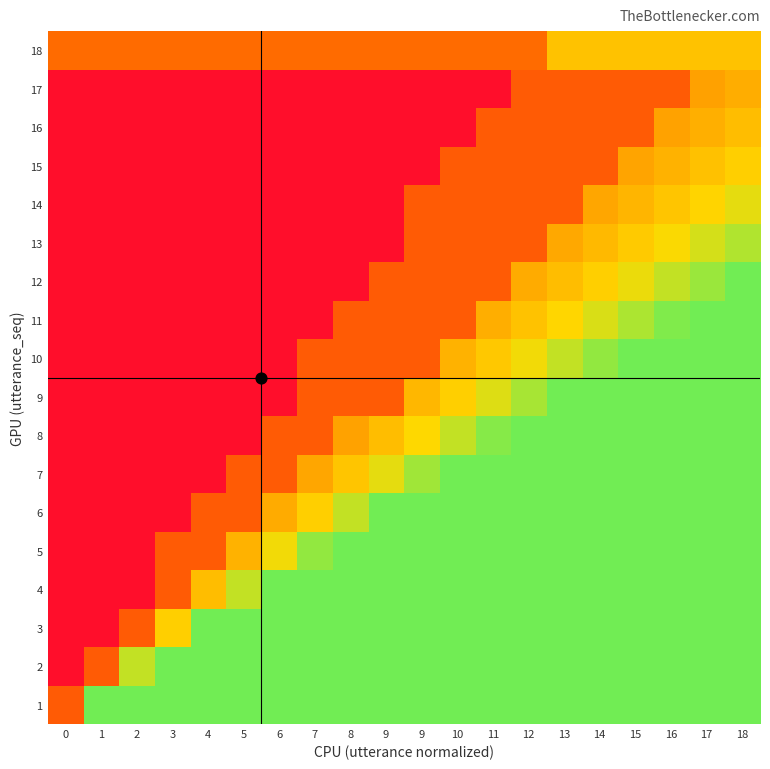

How many categories are shown in the chart?

20